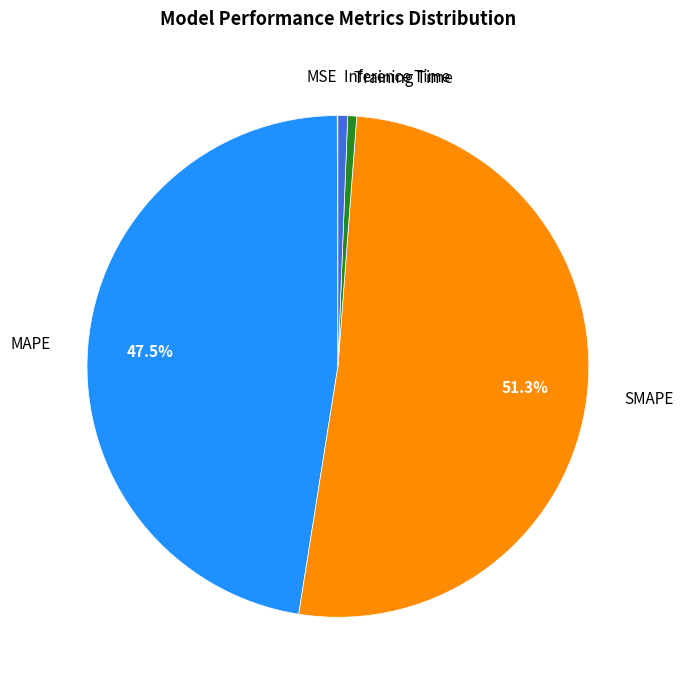

Which category has the biggest portion of the pie?

SMAPE